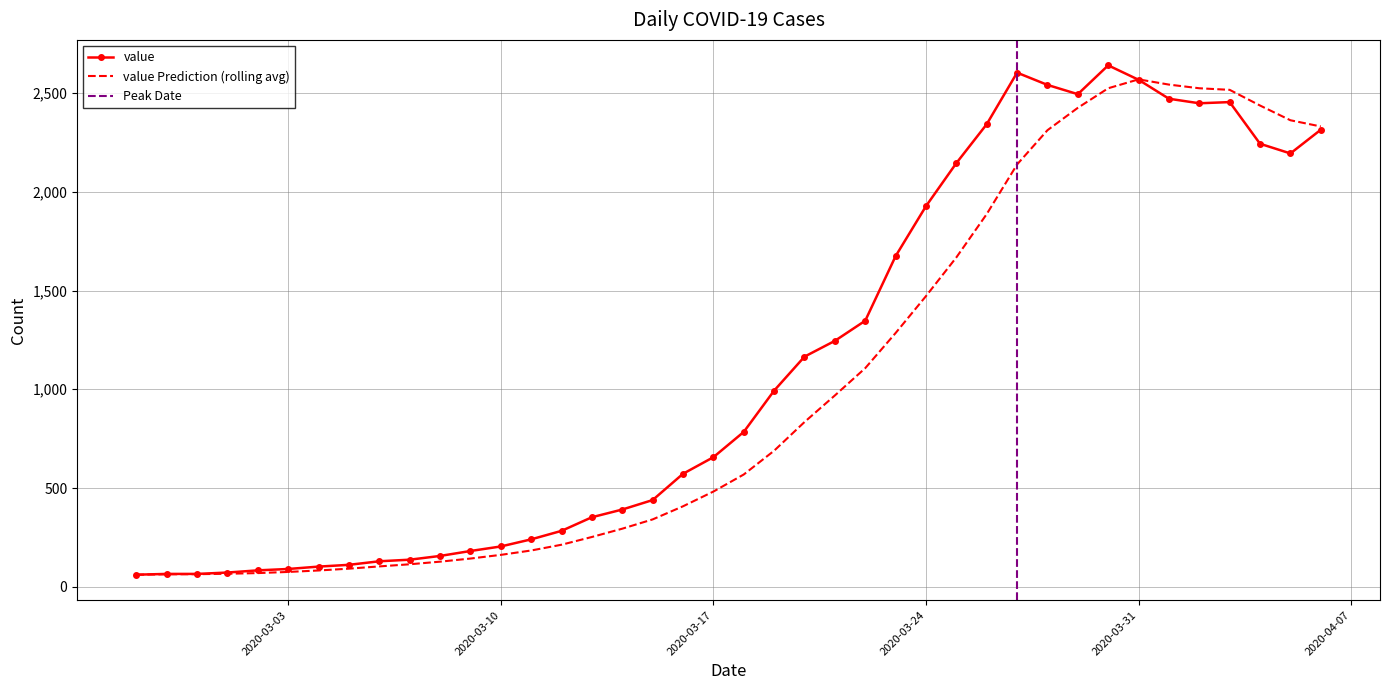

How many values exceed 784?

19